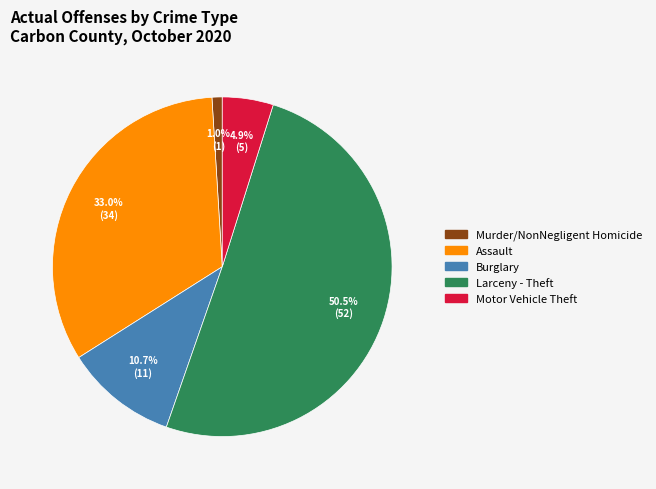

Is there any slice that represents more than half of the pie?

Yes